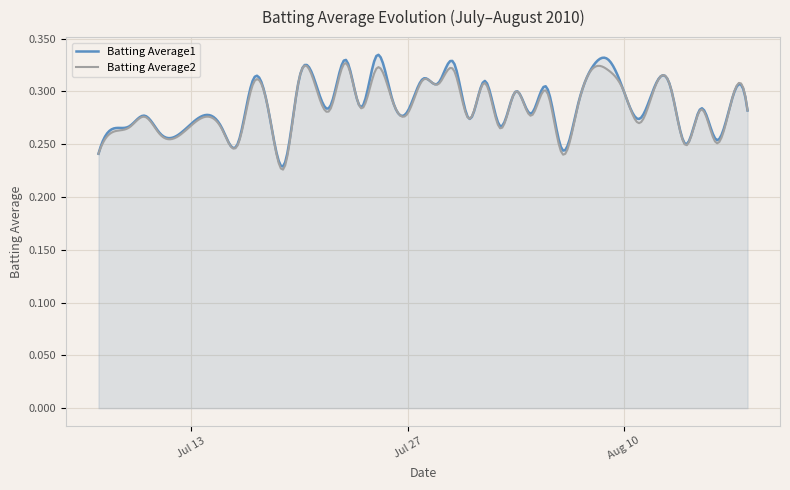

Where is the first local minimum for Batting Average2?

4